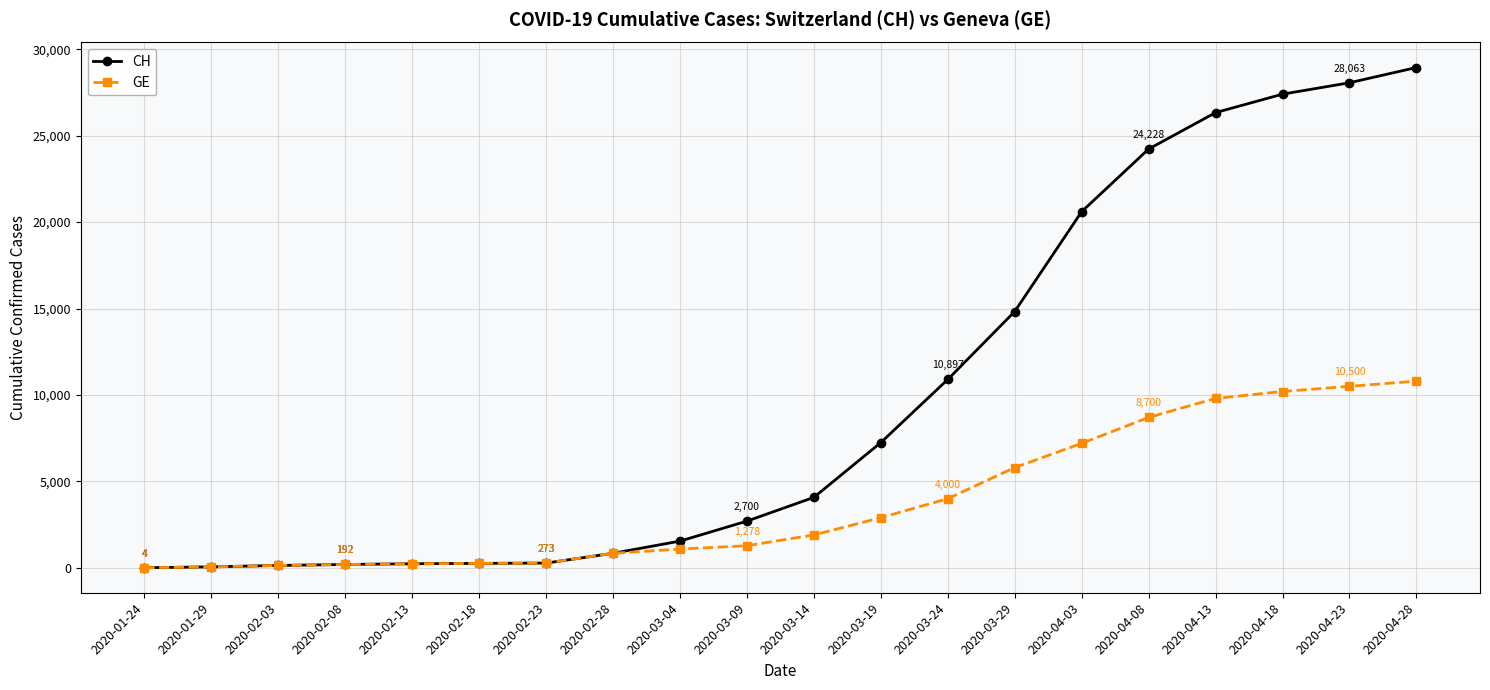

Where is GE nearest to the value 5402?

2020-03-29